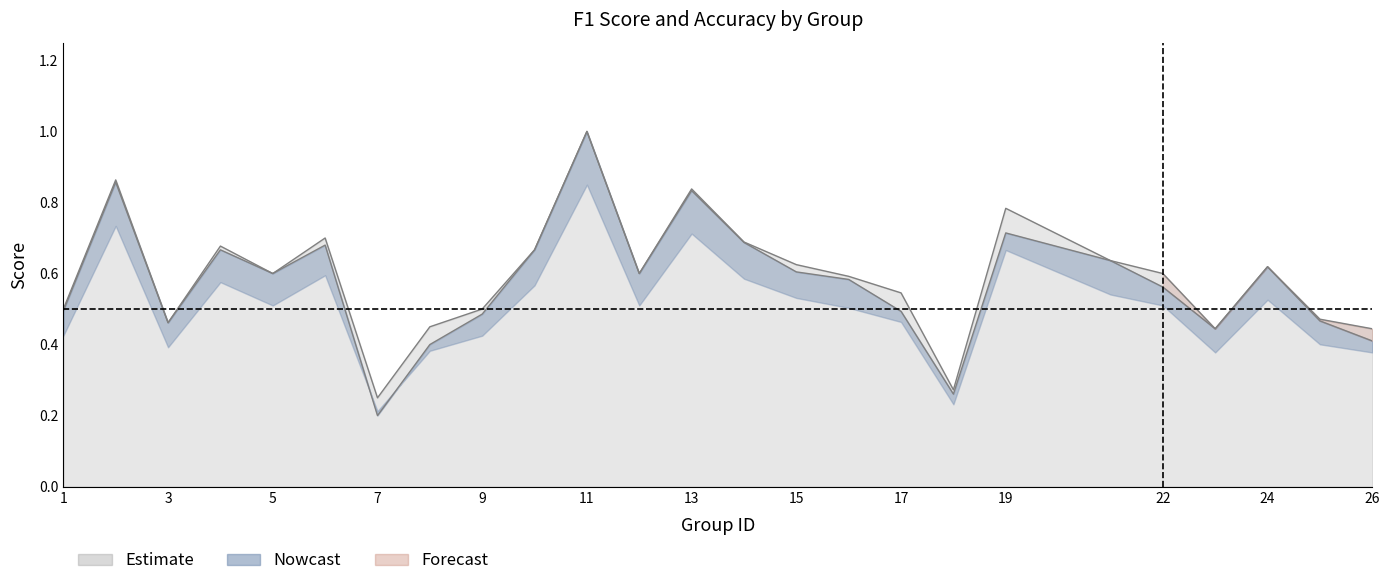

What is the sum of all f1 values?

14.8